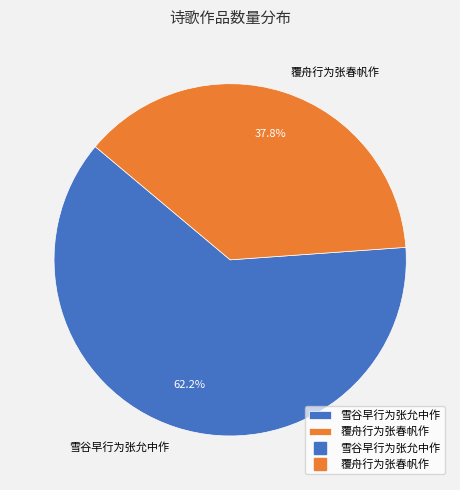

Is there any slice that represents more than half of the pie?

Yes